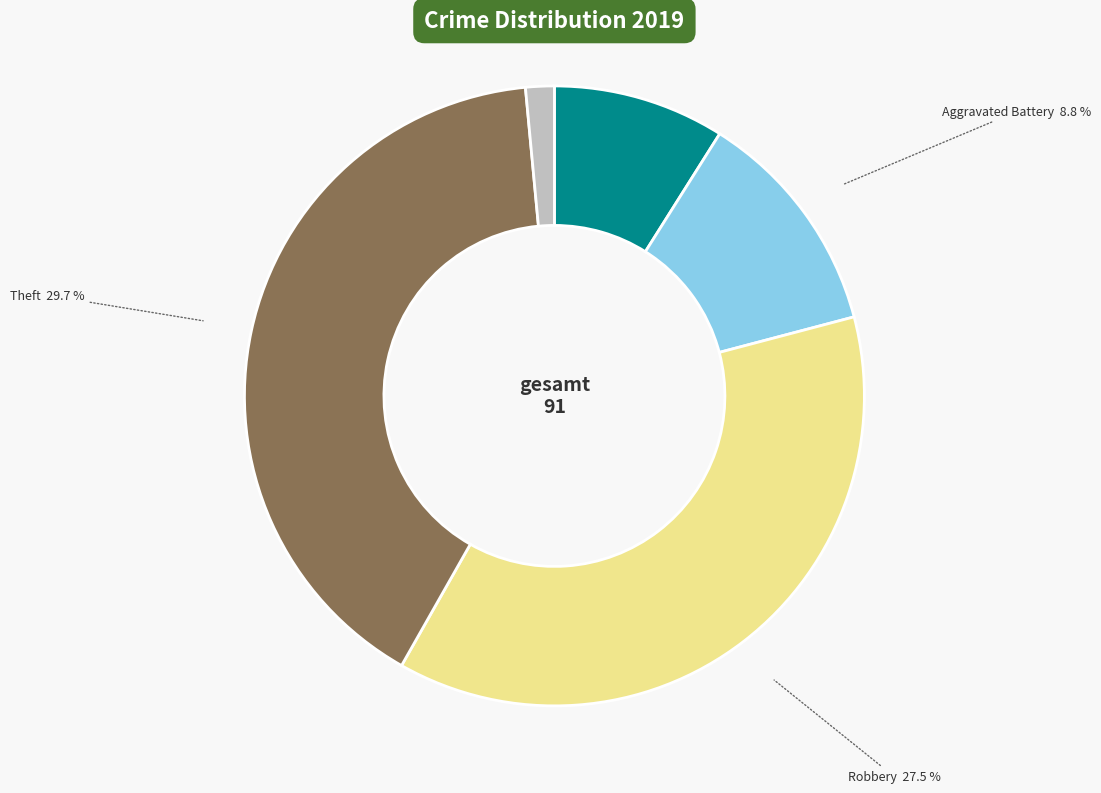

How many segments does this pie chart have?

5